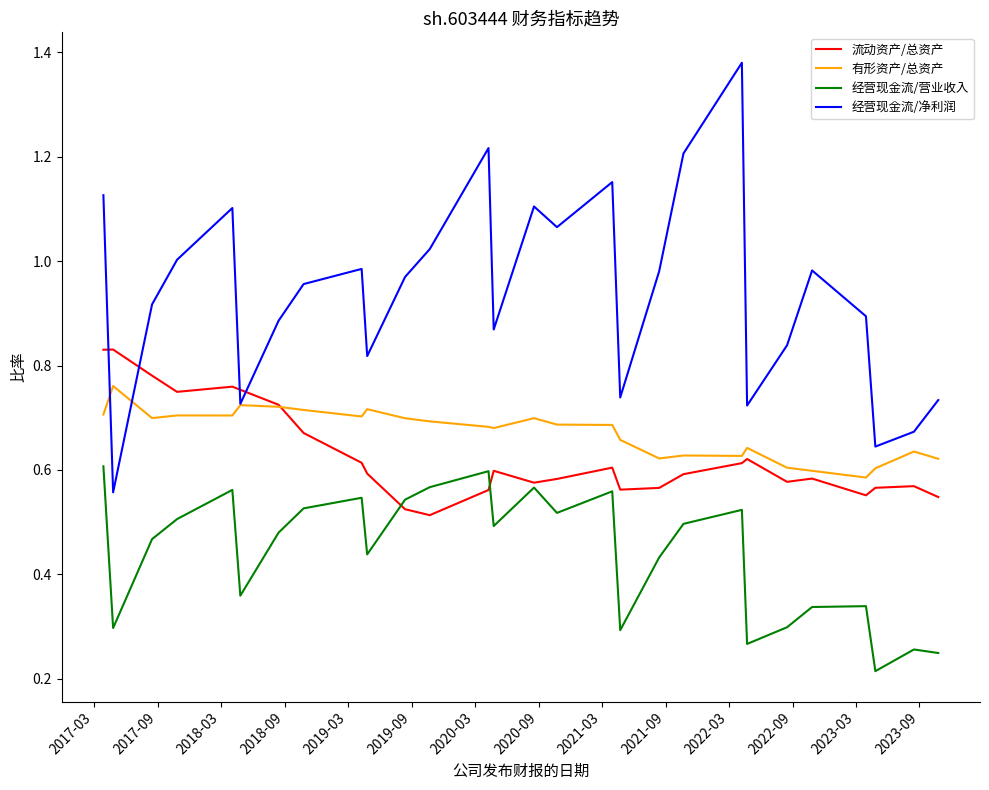

Which series has the widest spread of values?

经营现金流/净利润